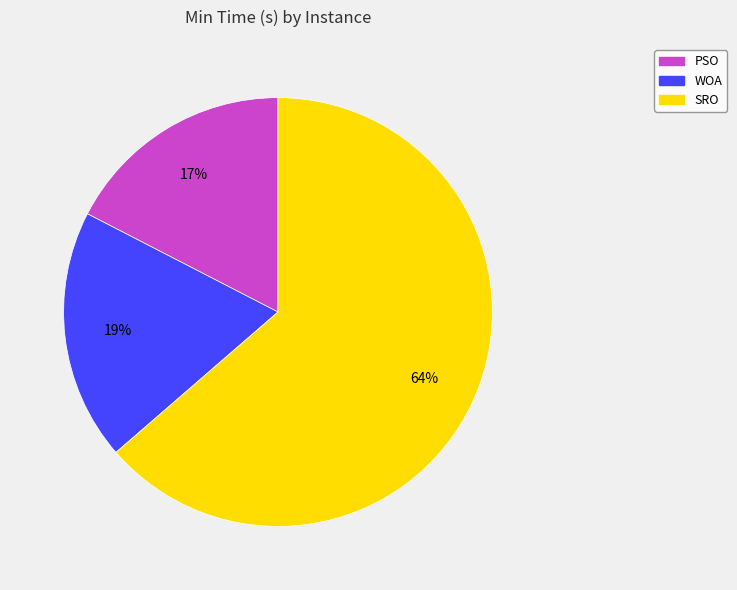

What percentage is the PSO slice, to the nearest percent?

17%